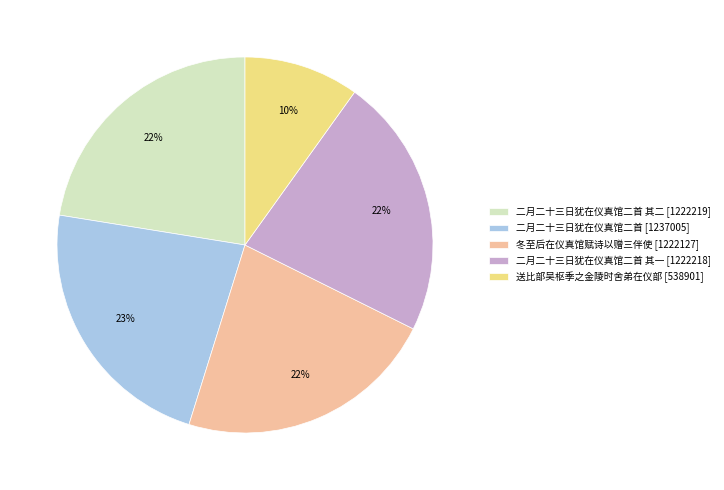

Combined, do 冬至后在仪真馆赋诗以赠三伴使 [1222127] and 二月二十三日犹在仪真馆二首 其二 [1222219] account for over 50%?

No